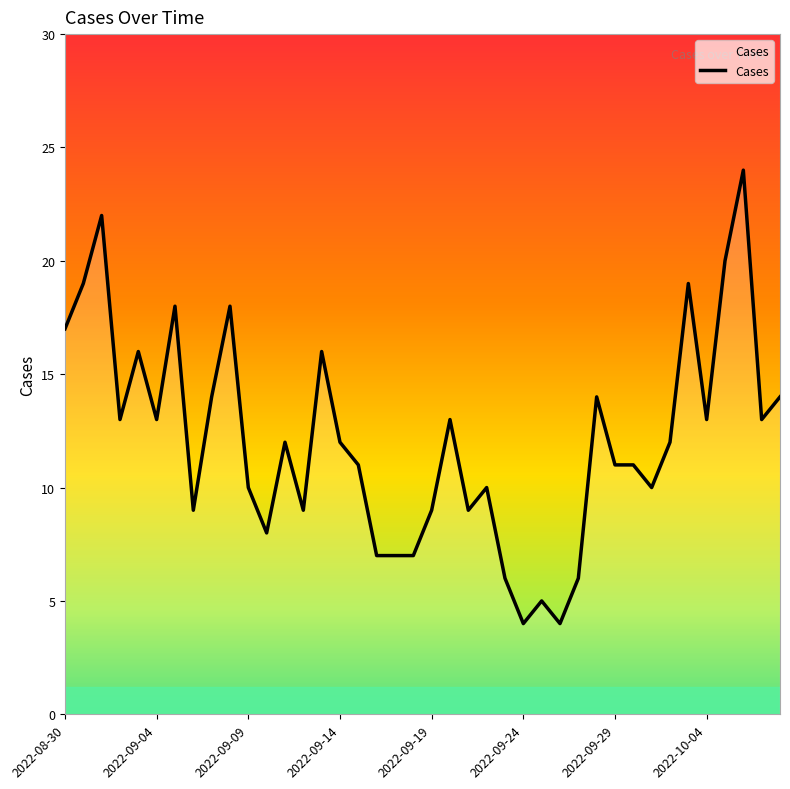

What is the minimum value shown in the chart?

4